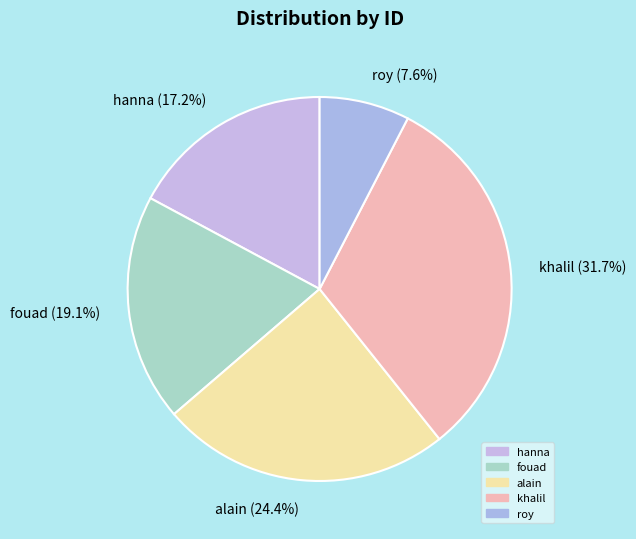

To the nearest percent, what is the difference between the largest and smallest slice percentages?

24%